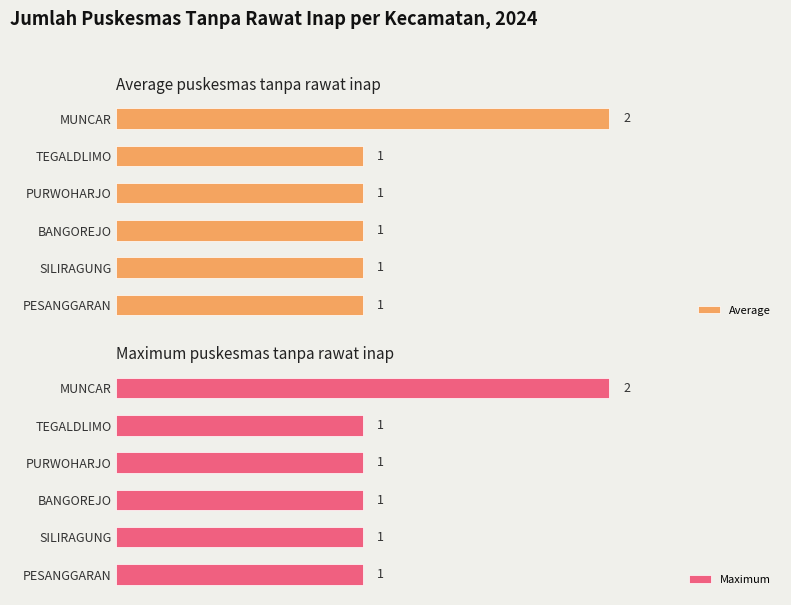

At how many categories does at least one series exceed 1?

1